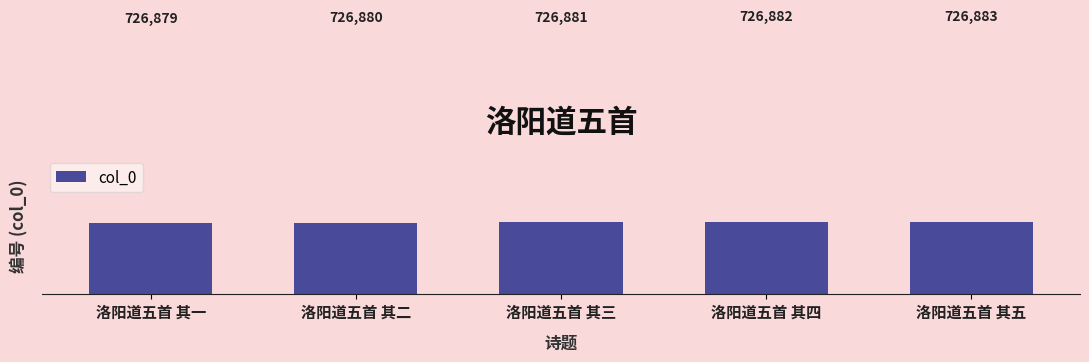

Reading right to left, extract all data points from this chart.

726883	726882	726881	726880	726879